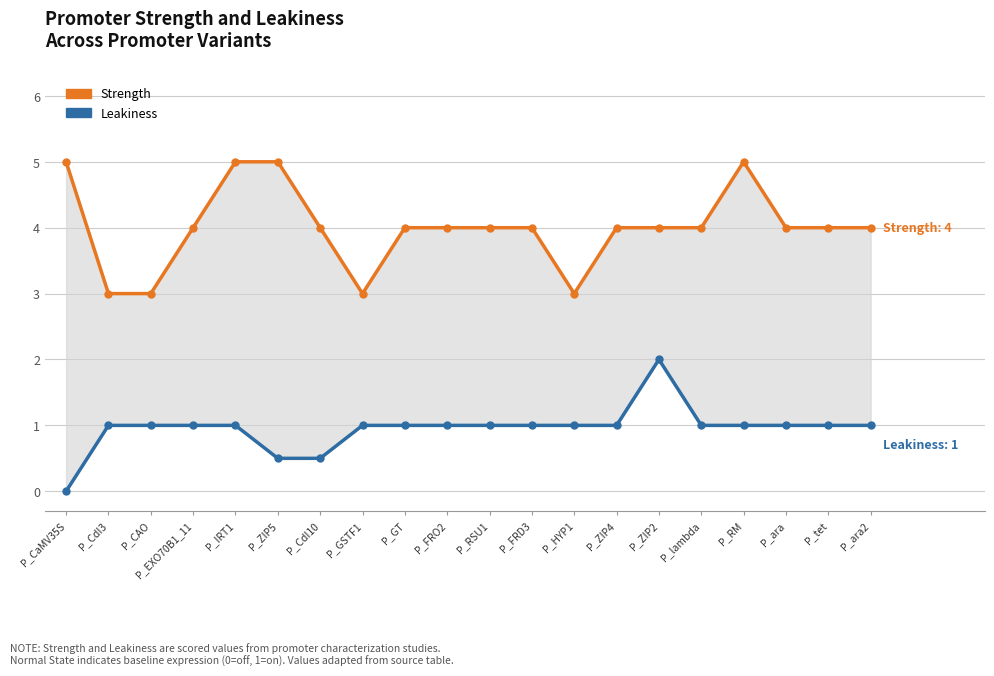

List the series in order of their overall mean, lowest first.

Leakiness, Strength